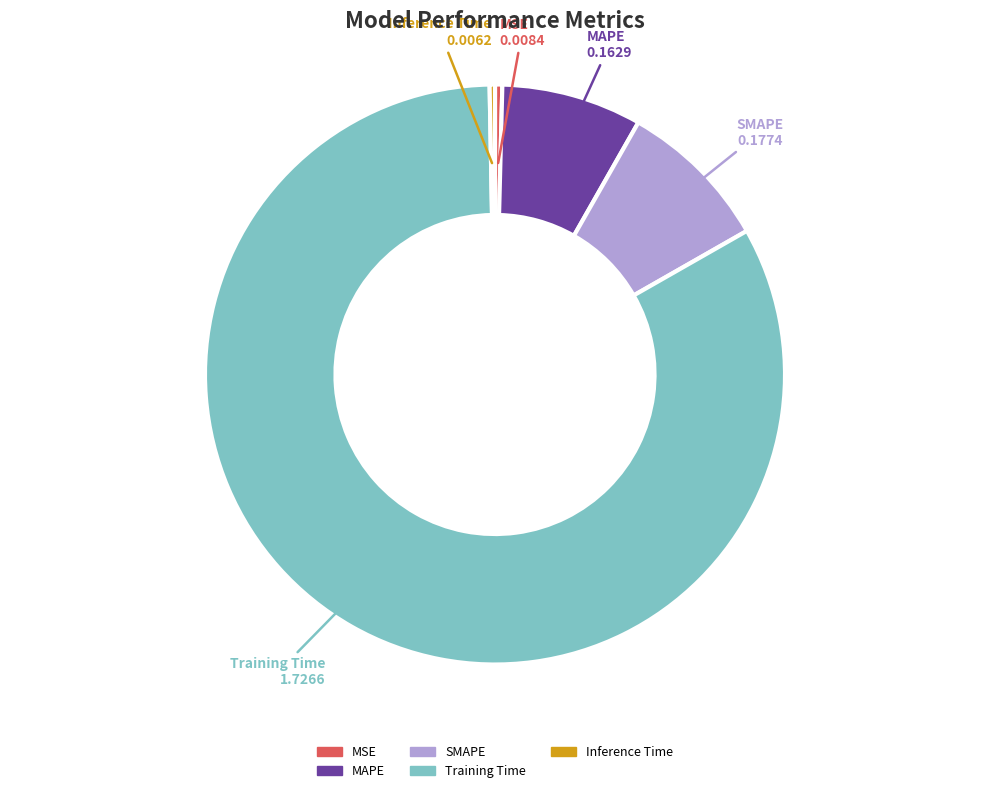

Is it true that MAPE is 8% of the pie?

True